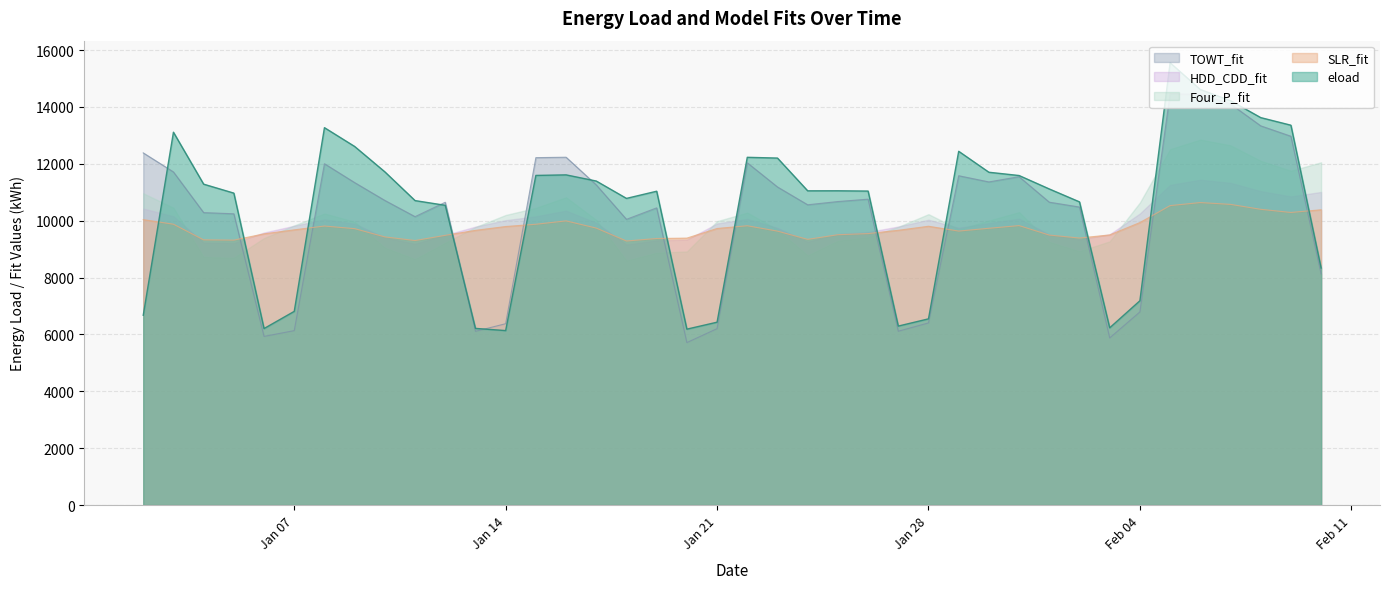

Count the number of data series in this chart.

5